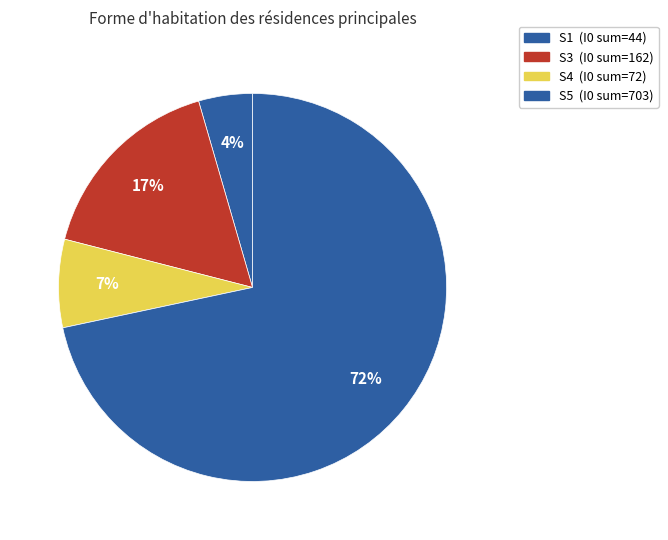

Count the number of slices in the pie.

4